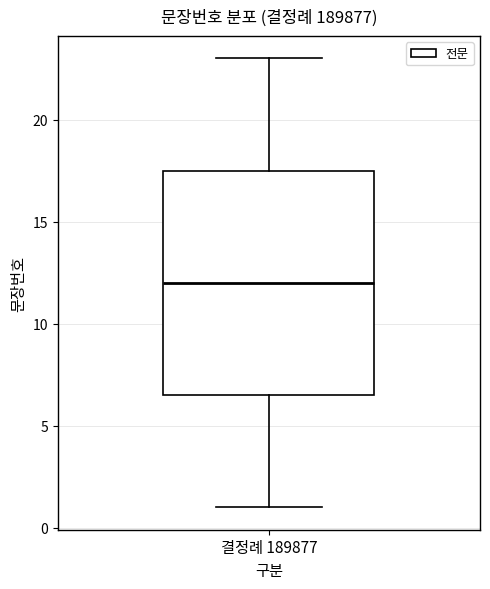

Transcribe this box plot: give where the median line is, the range the box spans, and where the two whiskers end, as read against the y-axis. The values are not printed on the chart, so give them approximately, as read against the axis.

median 12.0, box 6.5 to 17.5, whiskers 1.0 to 23.0